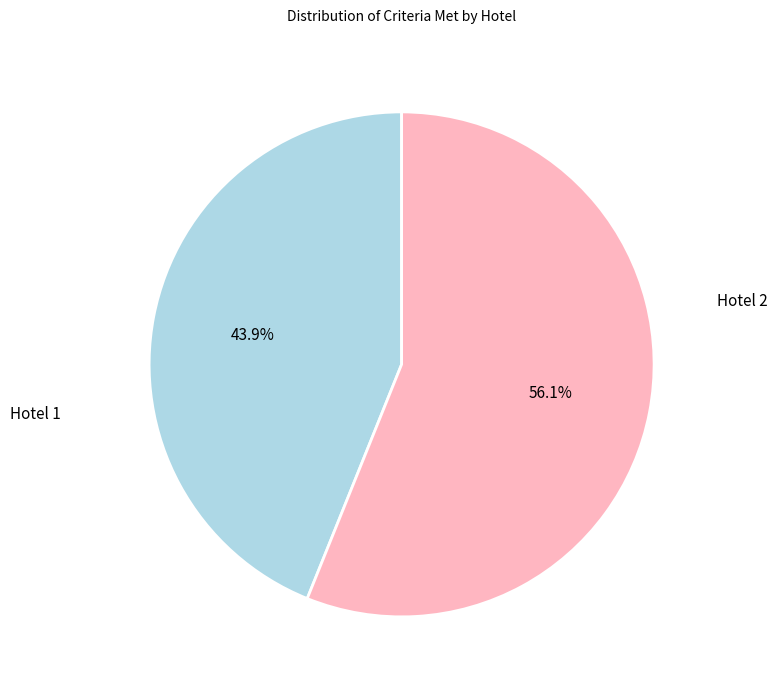

True or false: Hotel 2 accounts for 48% of the total.

False